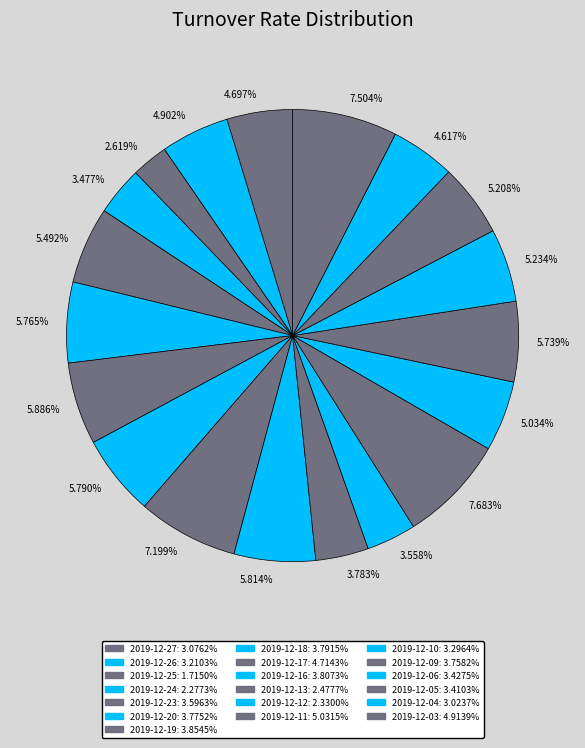

To the nearest percent, what is the average slice percentage?

5%